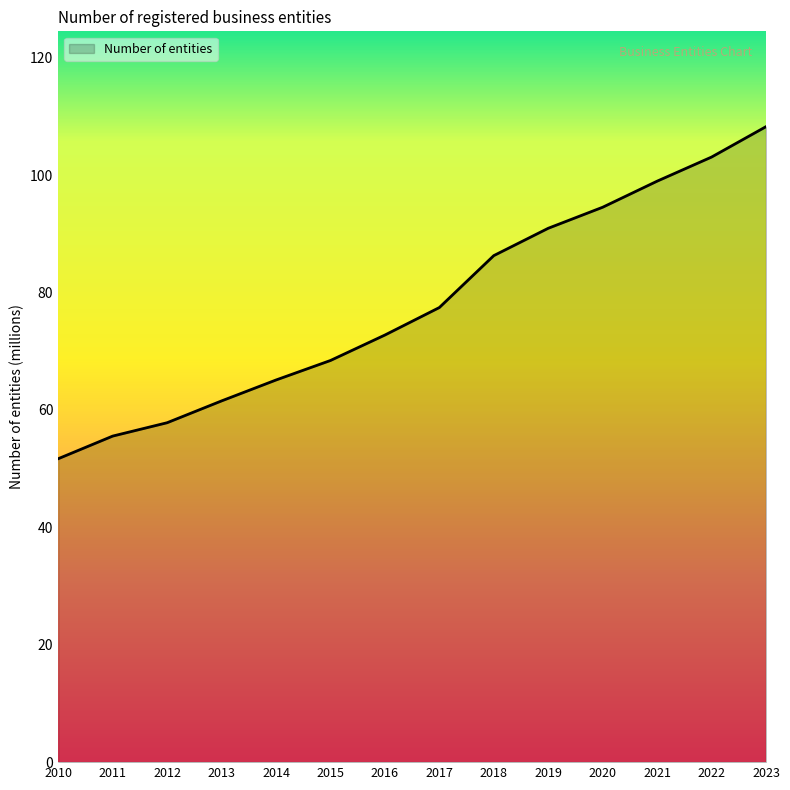

List the labels in order of value, largest first.

2023, 2022, 2021, 2020, 2019, 2018, 2017, 2016, 2015, 2014, 2013, 2012, 2011, 2010